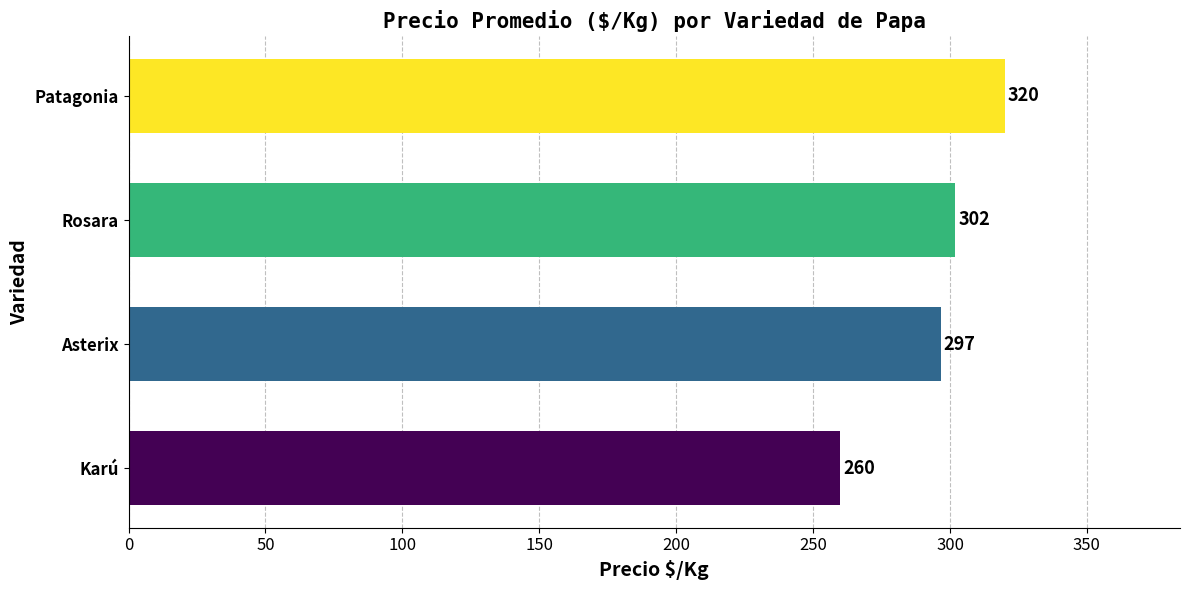

Is it true that the value at Asterix is 296.7?

True